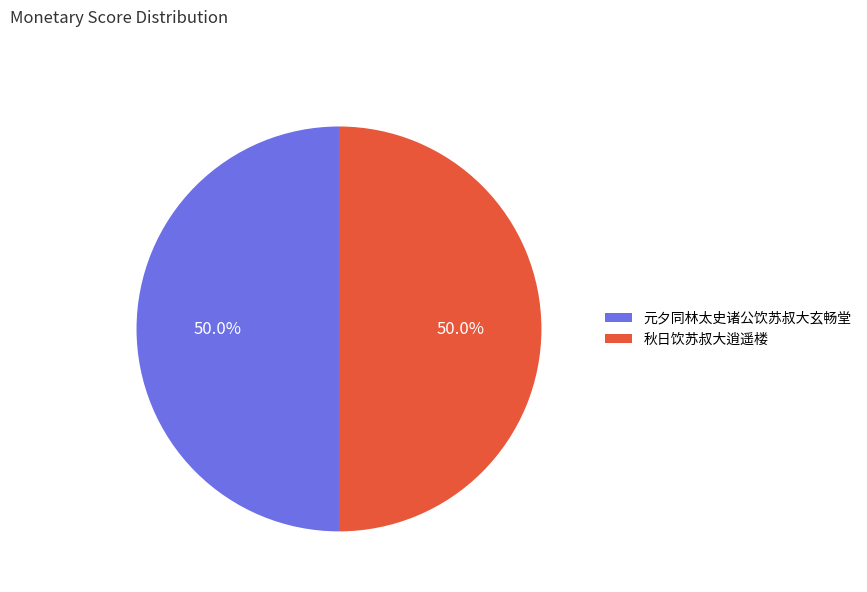

What portion of the pie excludes 元夕同林太史诸公饮苏叔大玄畅堂?

50.0%